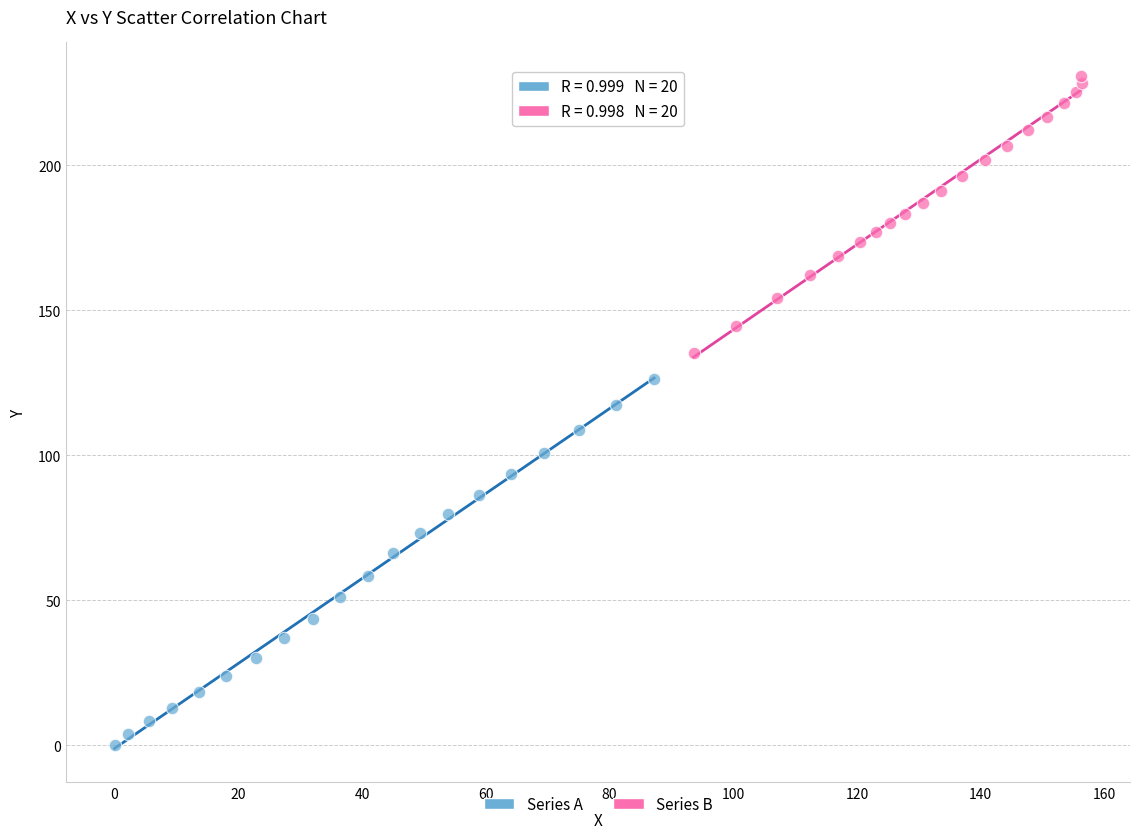

Which series reaches the minimum Y coordinate?

Series A